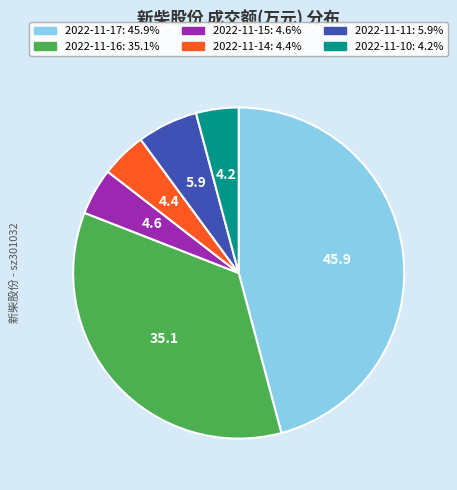

Does 2022-11-10 represent more than half of the total?

No